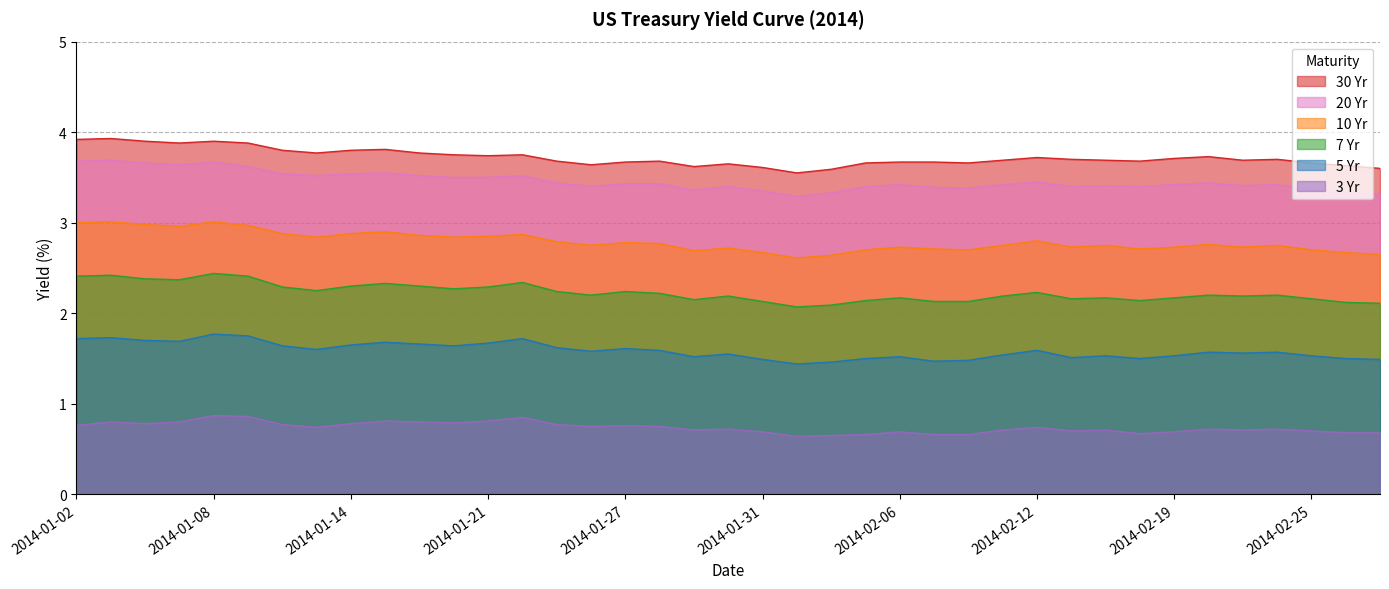

At which label does 20 Yr reach its minimum?

2014-02-03